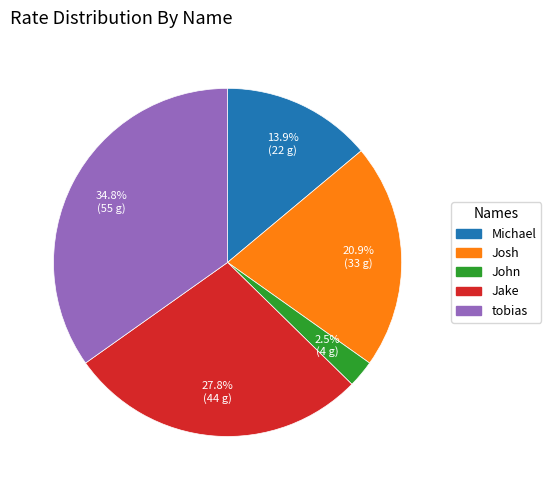

Is the sum of tobias and John greater than half?

No